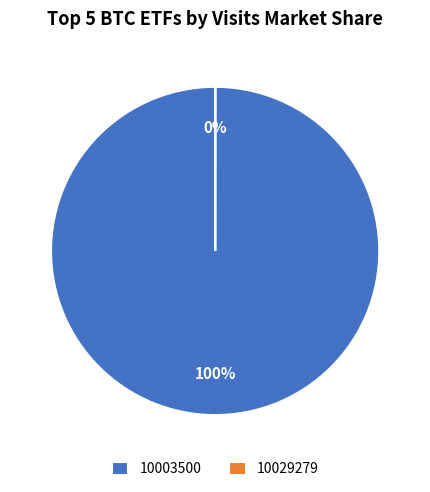

True or false: 10003500 accounts for 91% of the total.

False